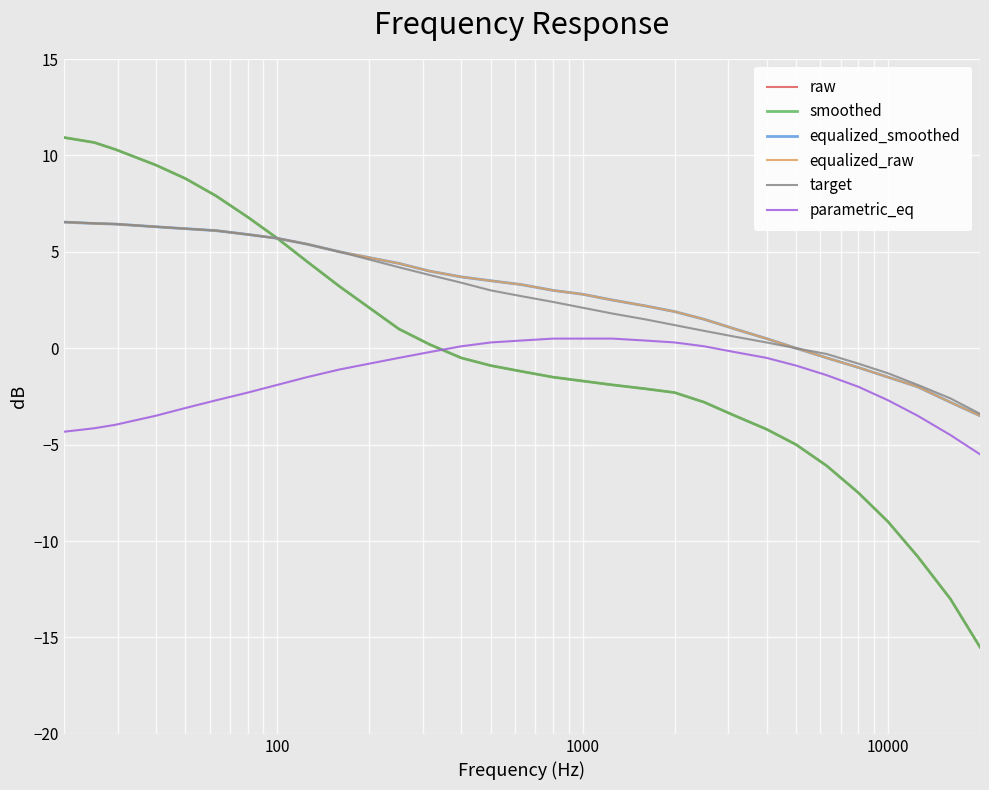

Is this an area chart (filled region under the line)?

No